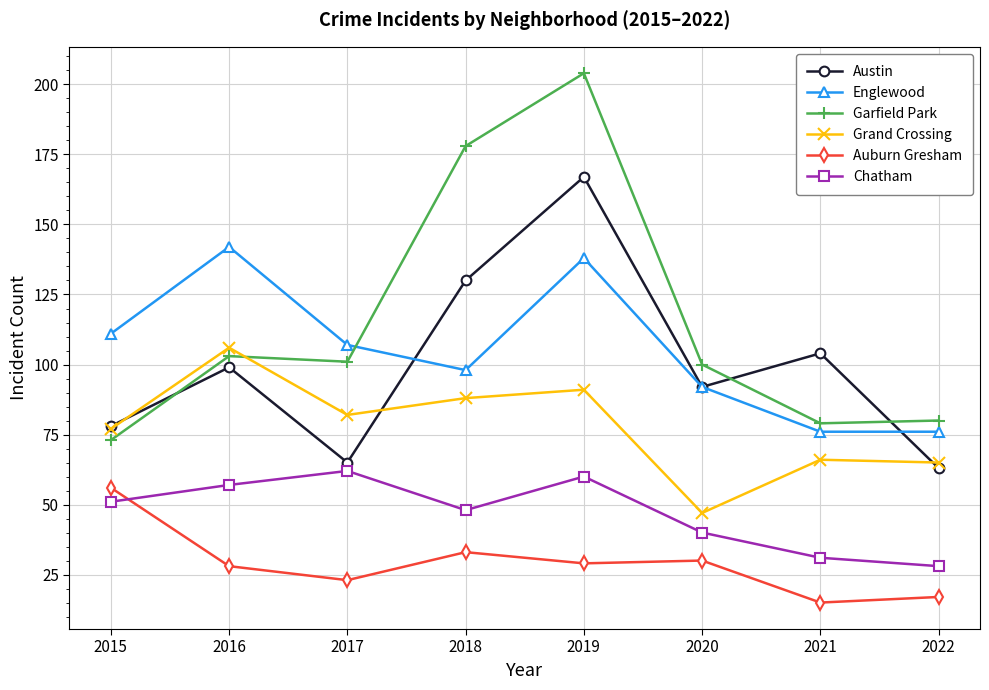

The Englewood series shows 107 at 2017. True or false?

True